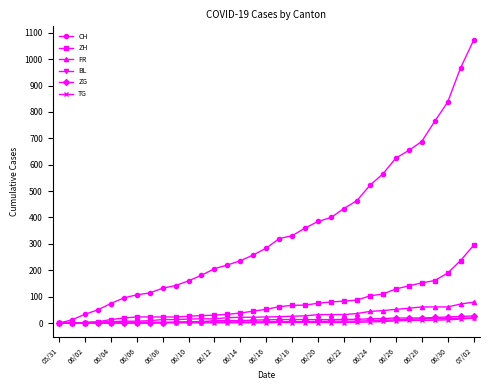

What are all the series names shown in the legend?

CH, ZH, FR, BL, ZG, TG